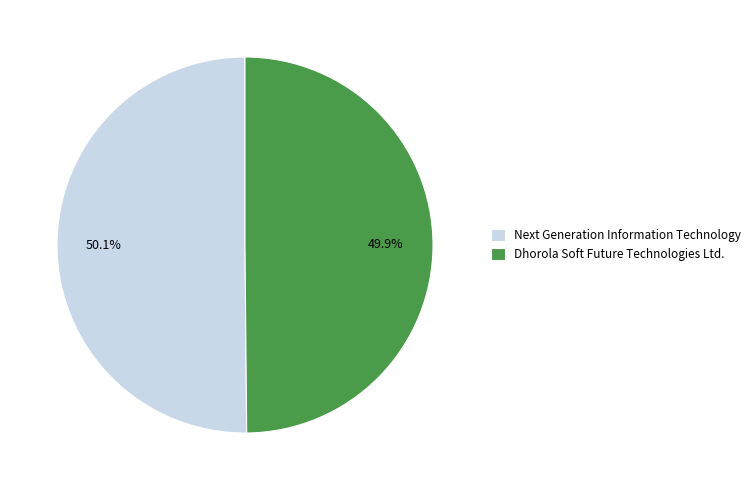

To the nearest percent, what is the combined percentage of Next Generation Information Technology and Dhorola Soft Future Technologies Ltd.?

100%